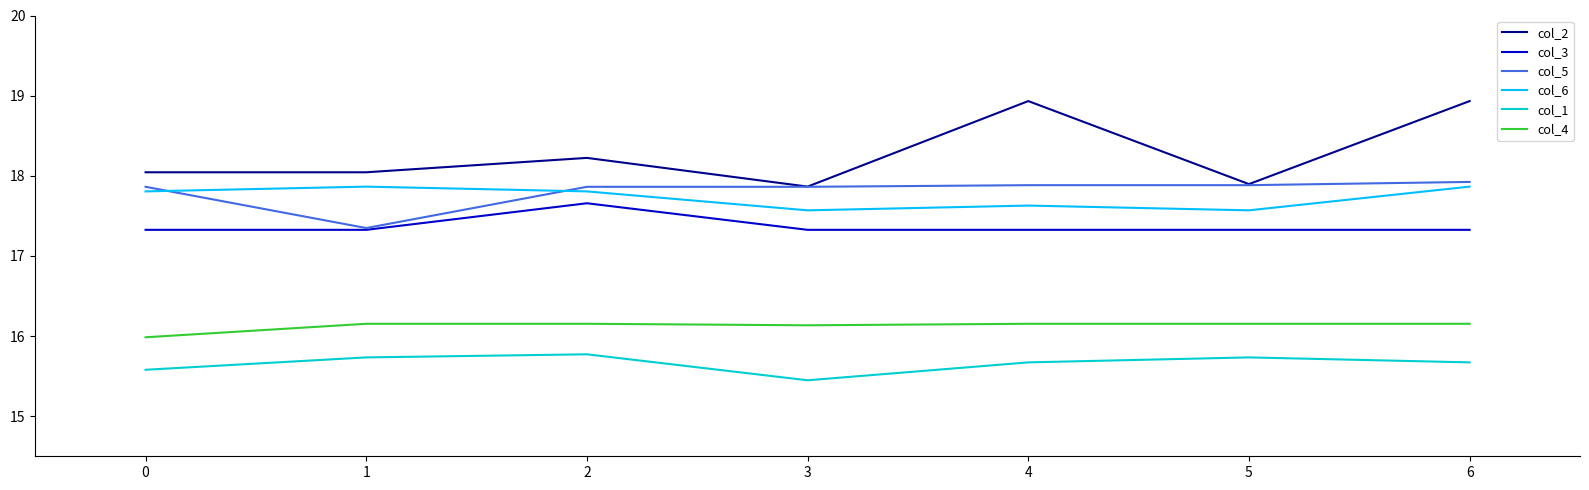

How many lines are shown in the chart?

6